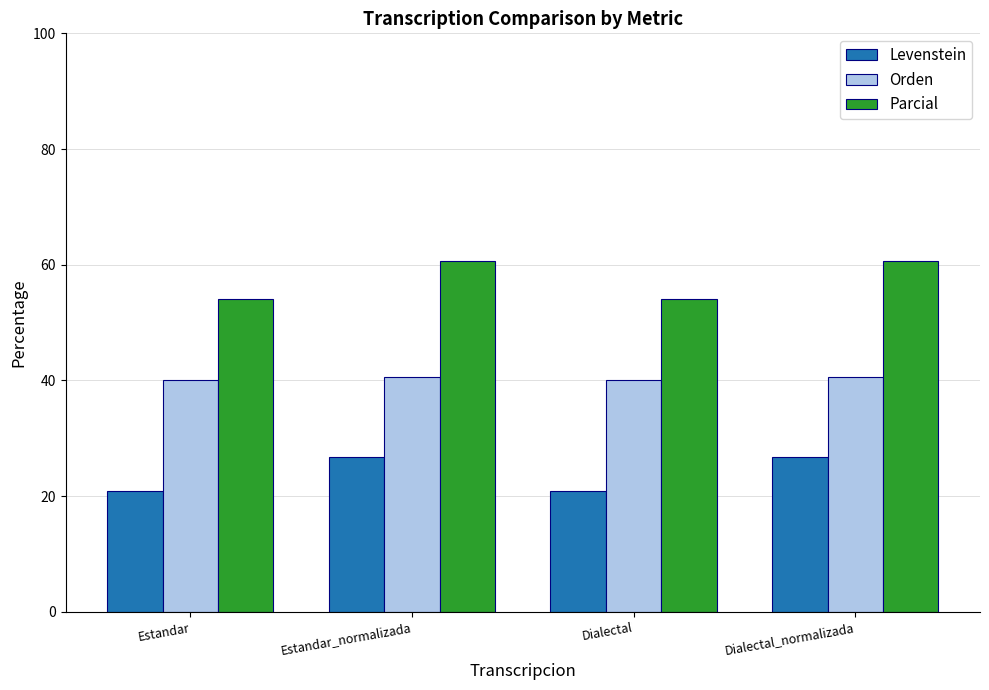

Count the number of categories in the chart.

4